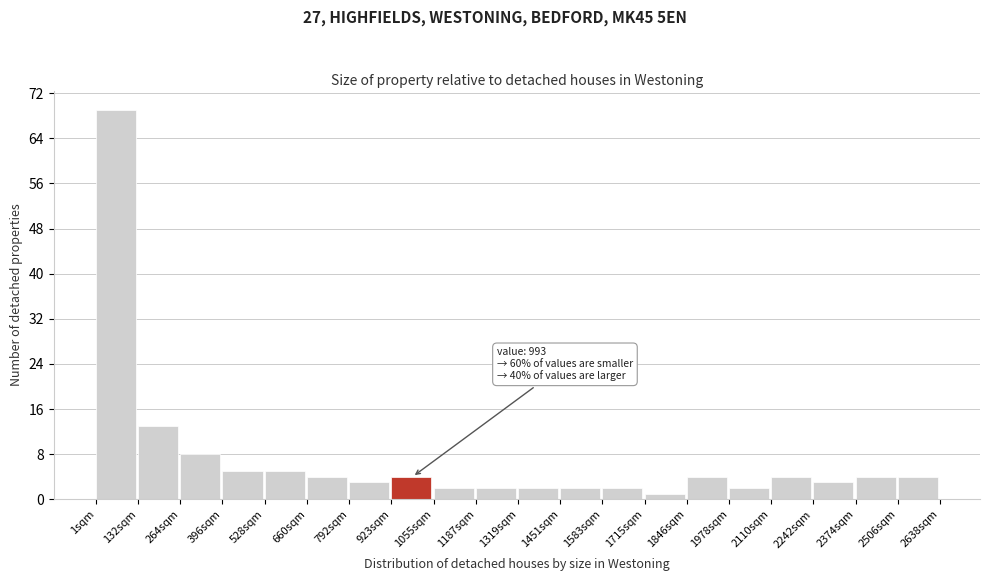

Over which range of the x-axis is the bar tallest?

0 to 140